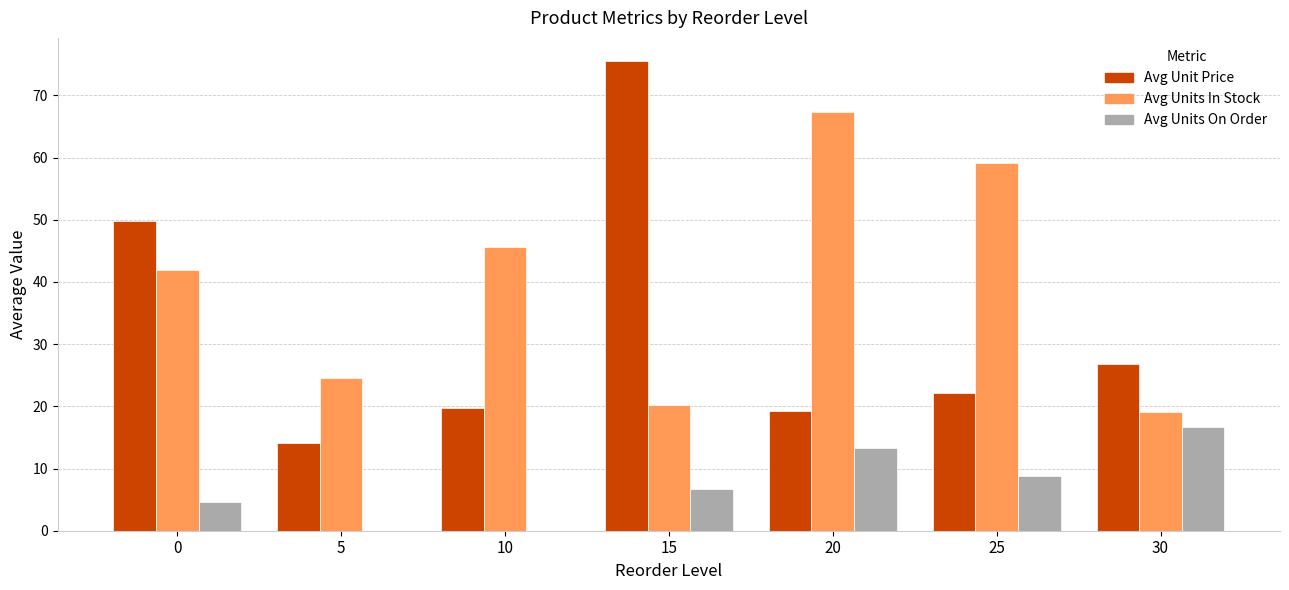

What is the total value across all series at 5?

38.6